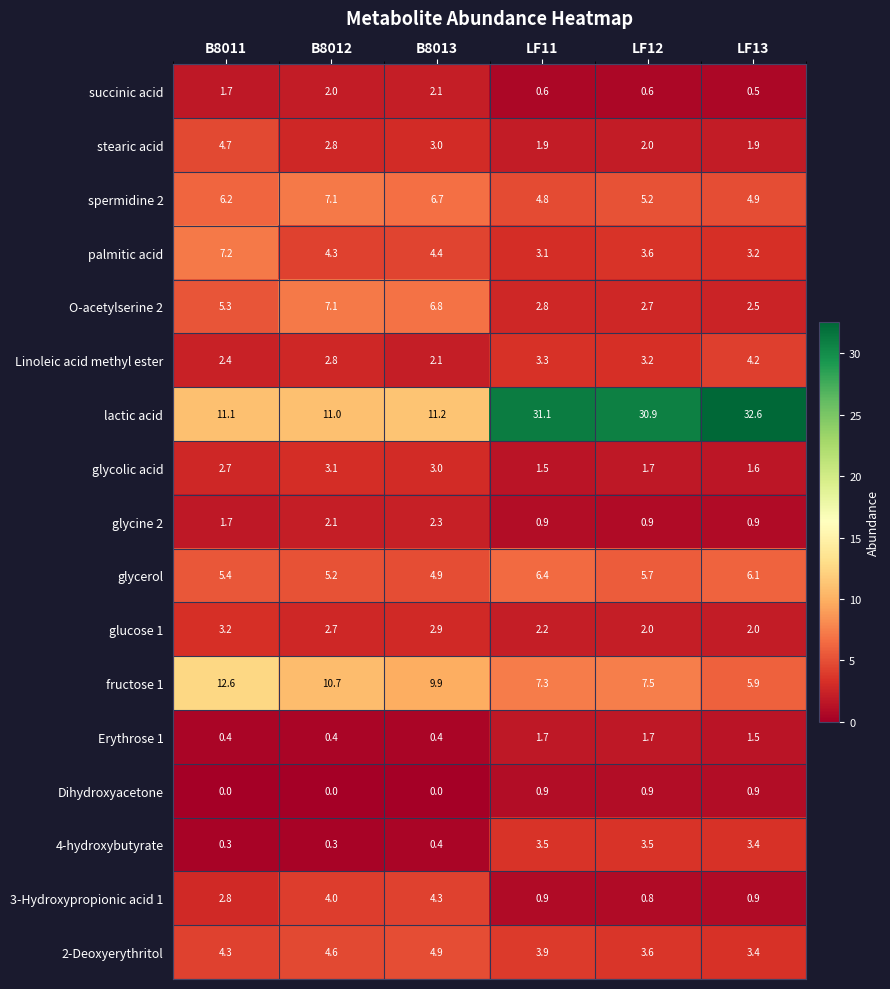

Between B8012 and LF11, which series saw the biggest shift?

lactic acid